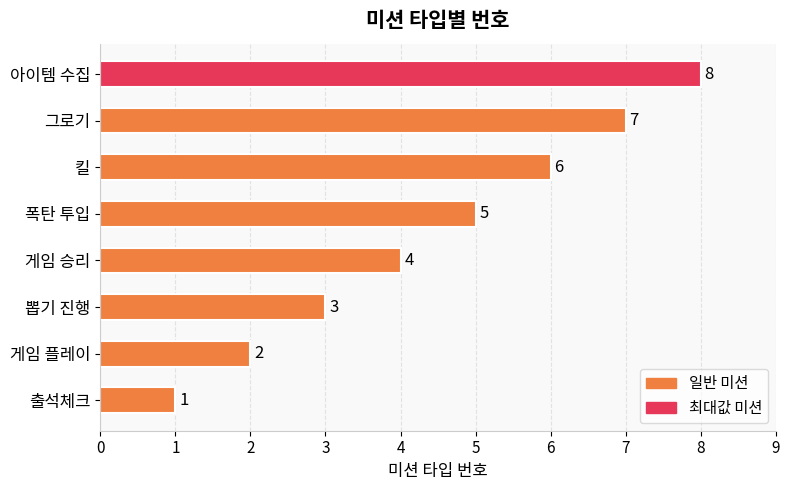

Approximately how many times larger is the value at 폭탄 투입 compared to 출석체크?

5.0